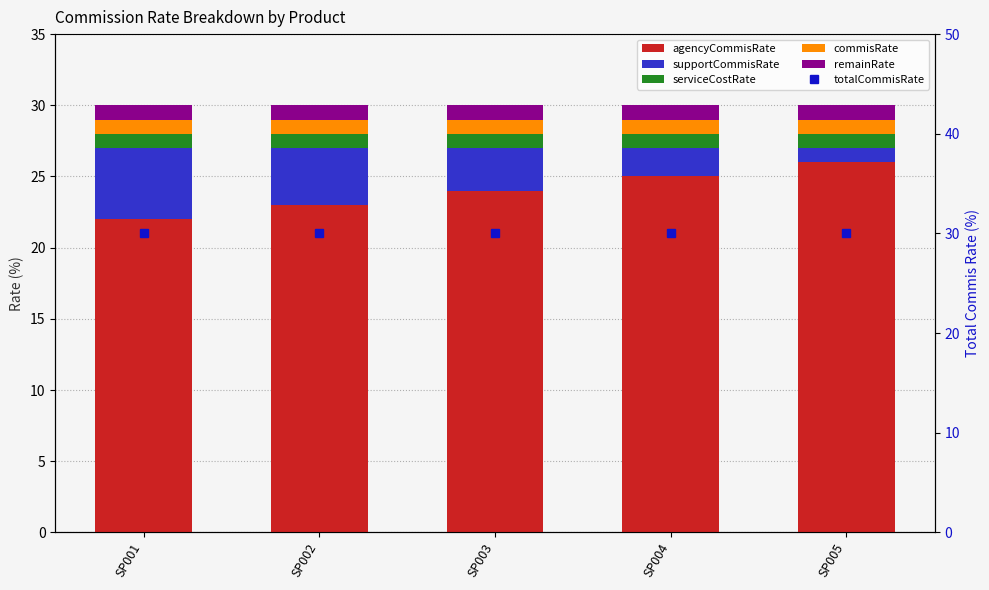

True or false: supportCommisRate has a value of 8 at SP001.

False